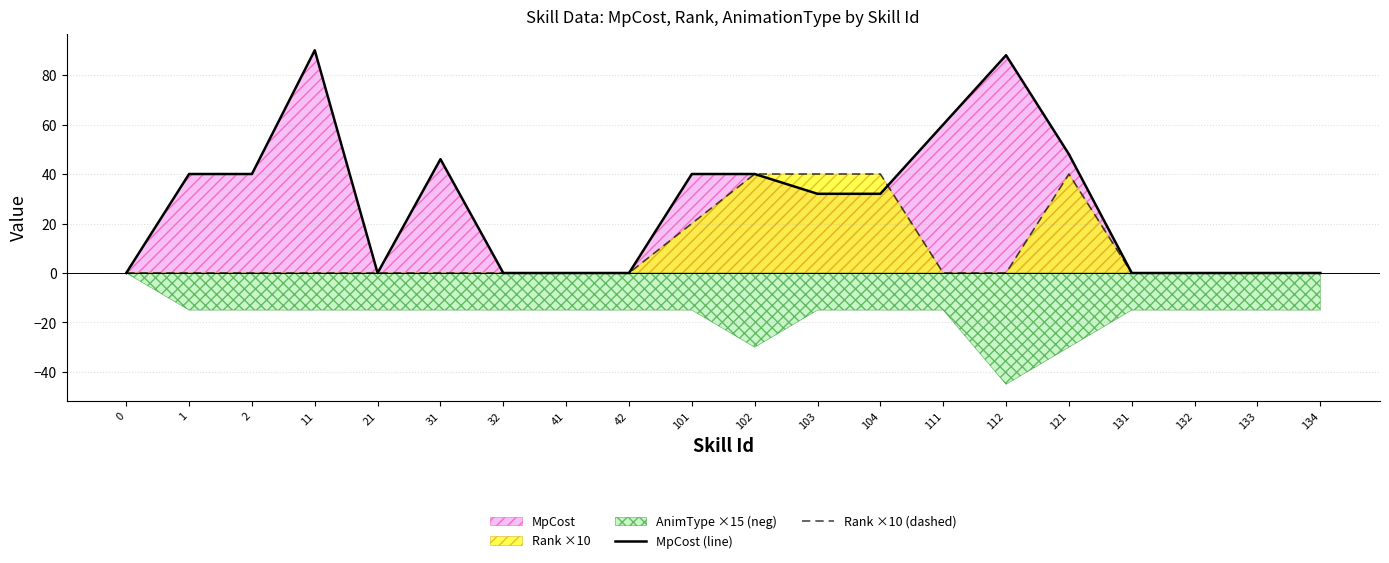

At how many categories does at least one series exceed 55?

3